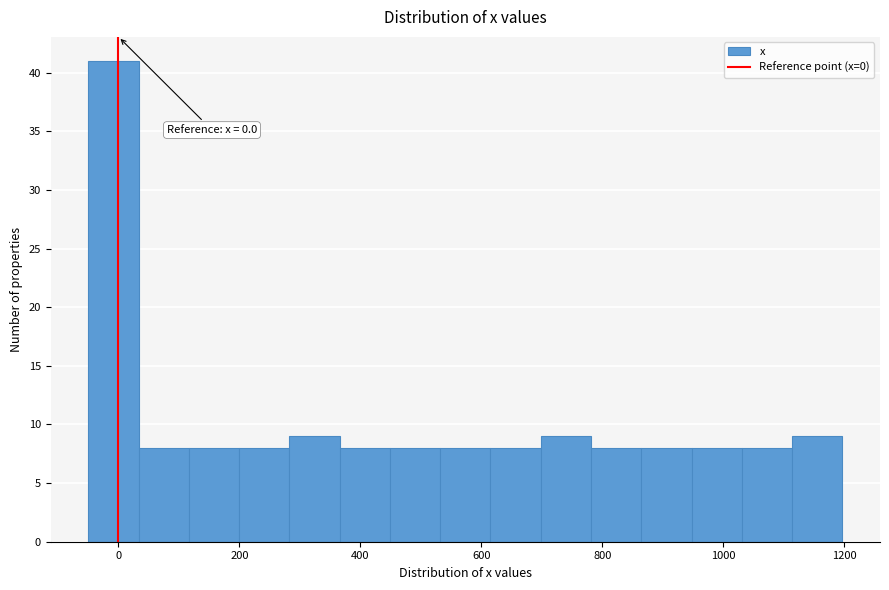

Over which range of the x-axis is the bar tallest?

-40 to 40